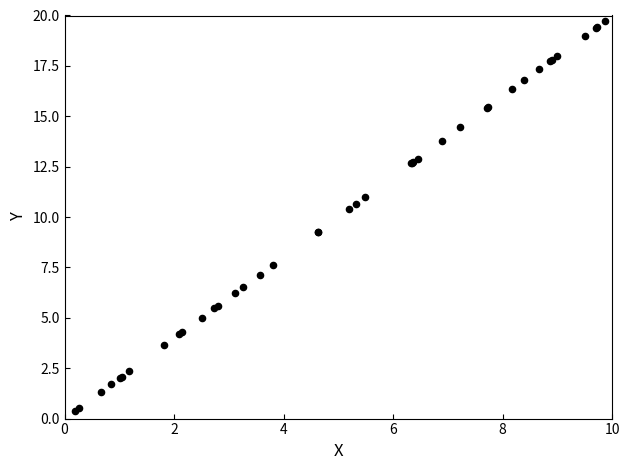

What Y value in the scatter plot is closest to 10?

10.4